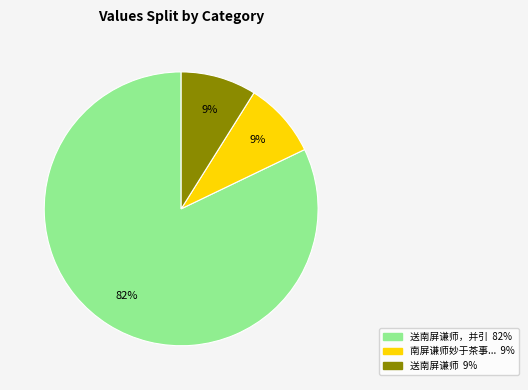

How many slices are in this pie chart?

3